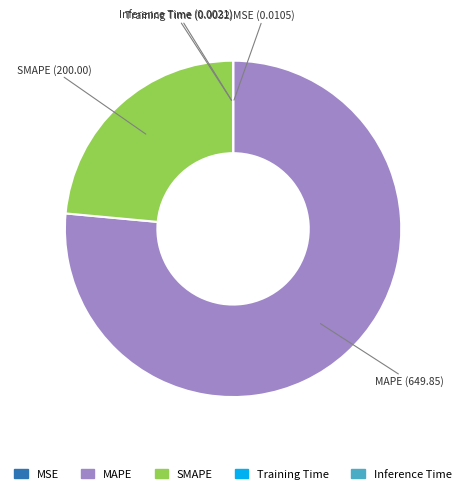

Does MAPE account for over 50% of the chart?

Yes